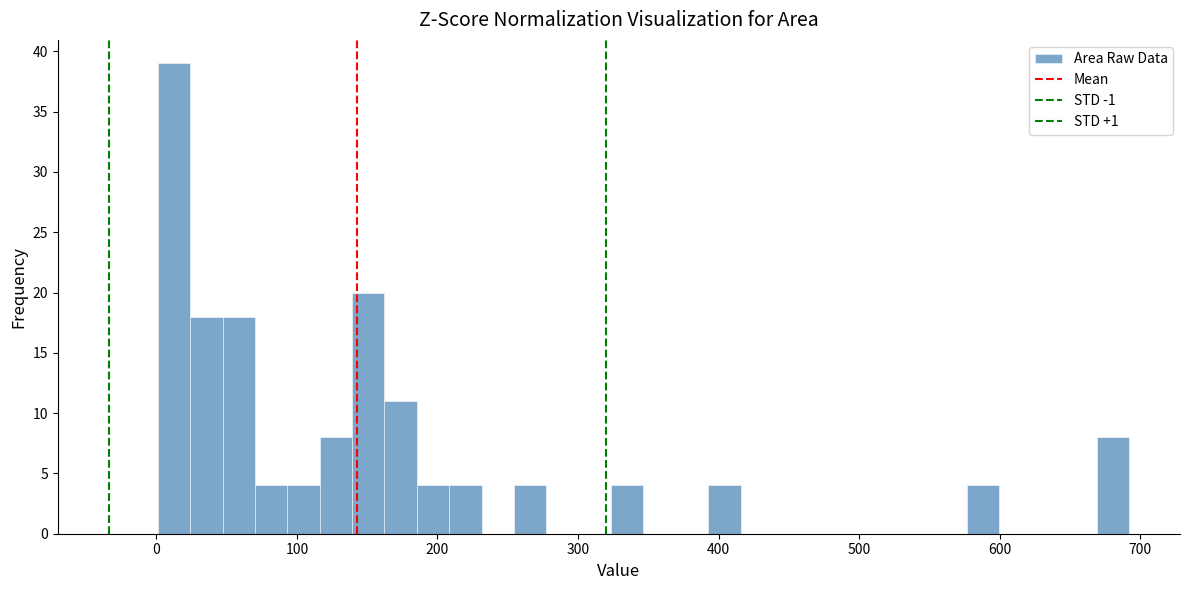

Around what value on the x-axis is the tallest bar? Give the approximate position of its centre, as read against the axis.

10